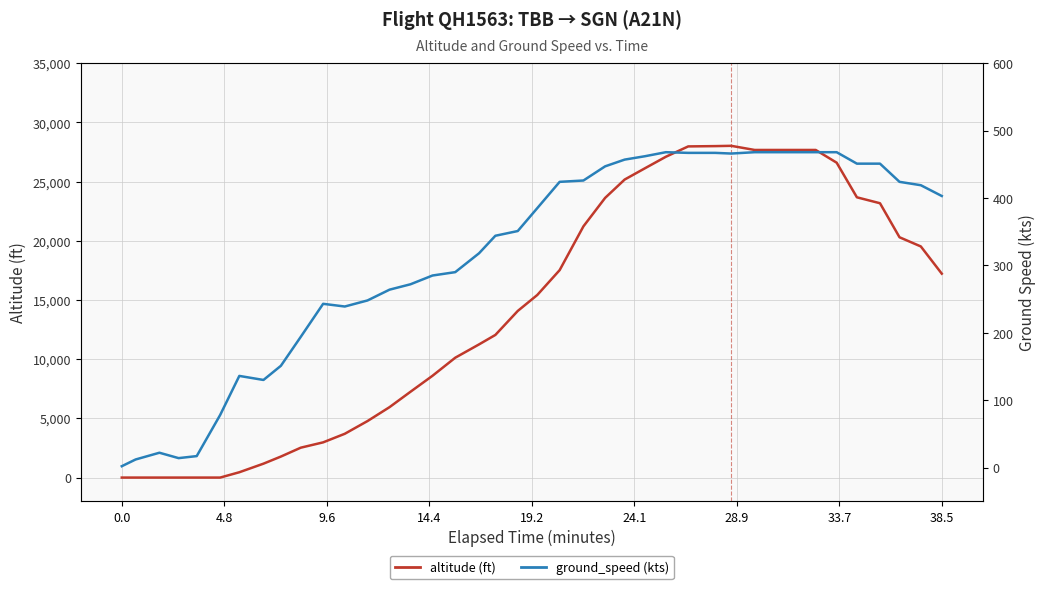

Which series has the largest total across all categories?

altitude